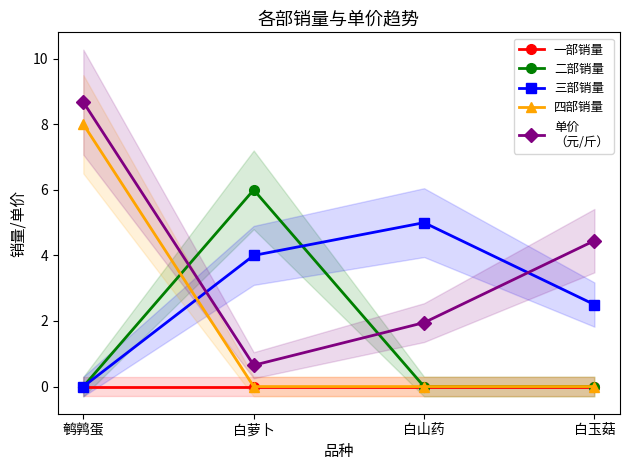

List the series in order of their peak value, lowest first.

一部销量, 三部销量, 二部销量, 四部销量, 单价
（元/斤）